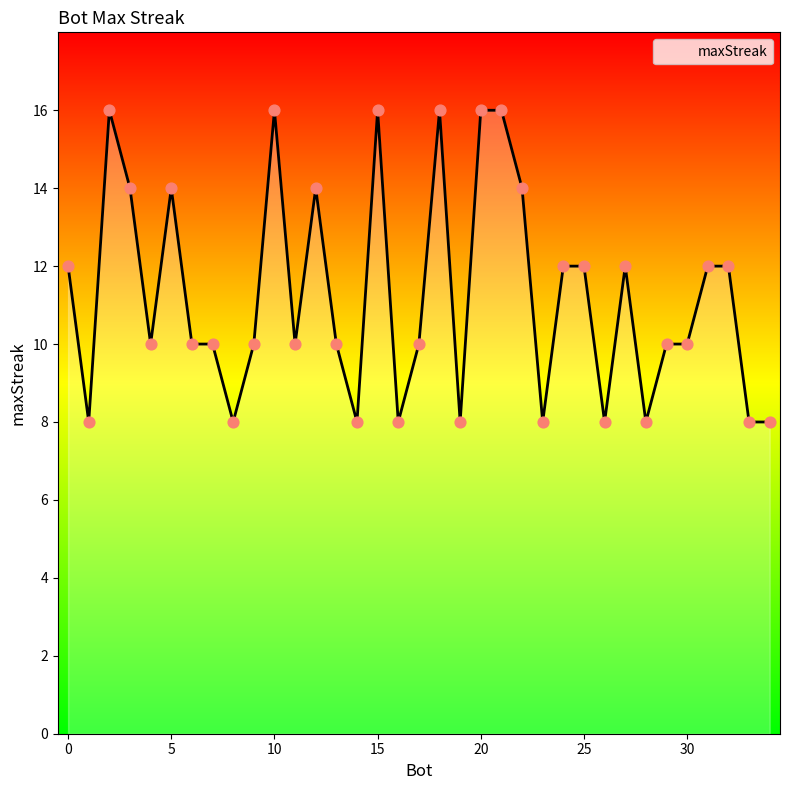

What is the smallest value displayed?

8